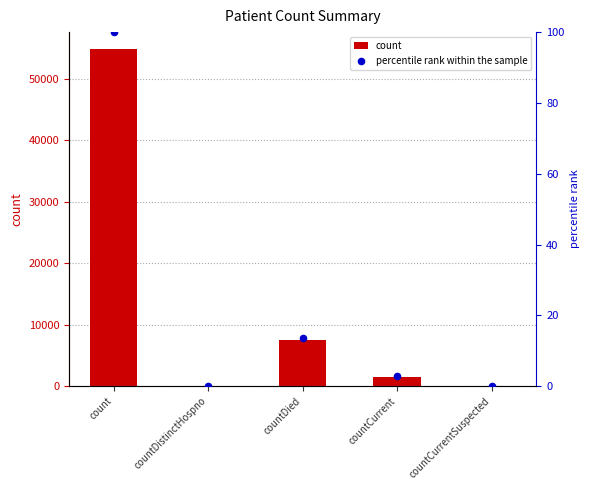

Which series has the widest spread of Y values?

count